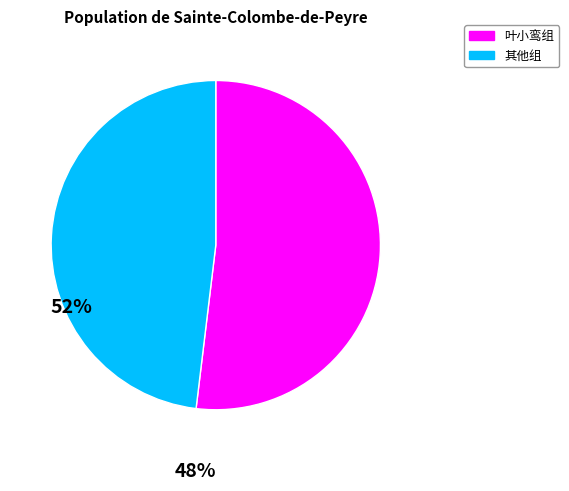

Does any single category account for the majority?

Yes